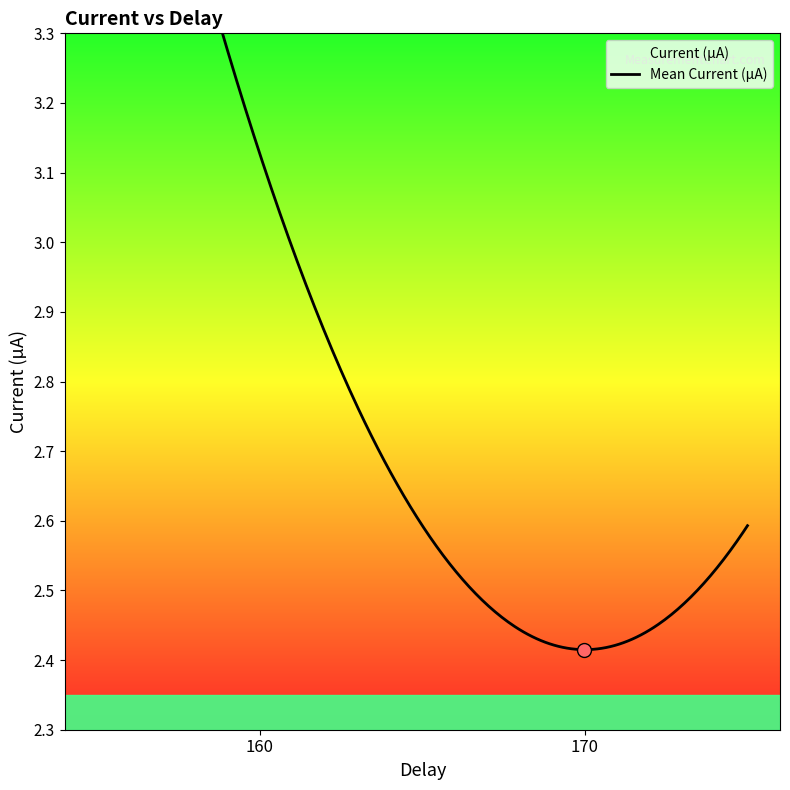

True or false: there are more than 0 points higher than both neighbors.

False